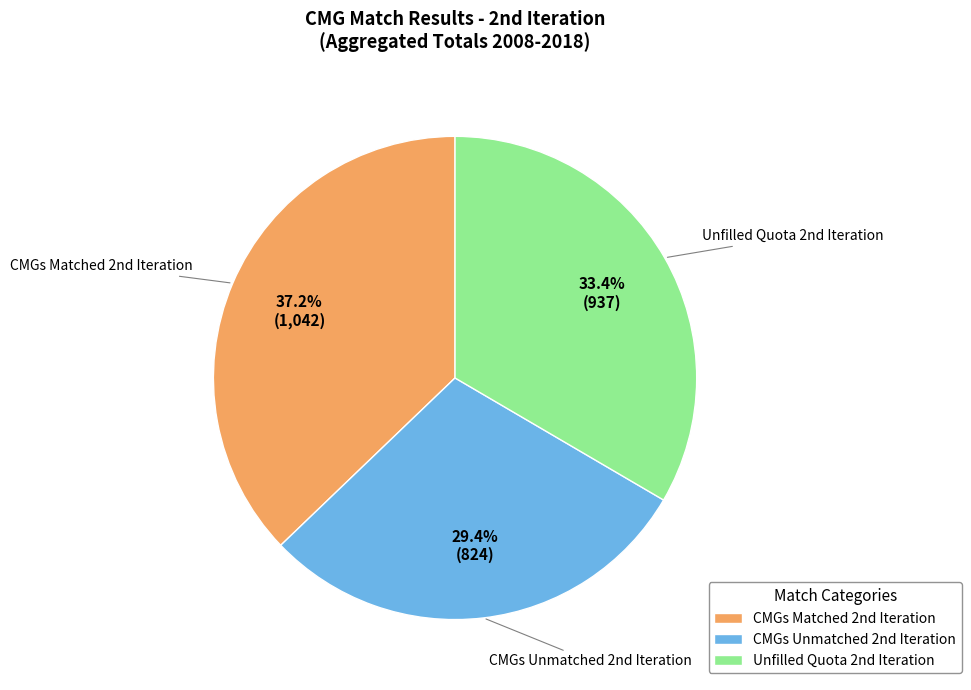

Is there a majority slice in this chart?

No